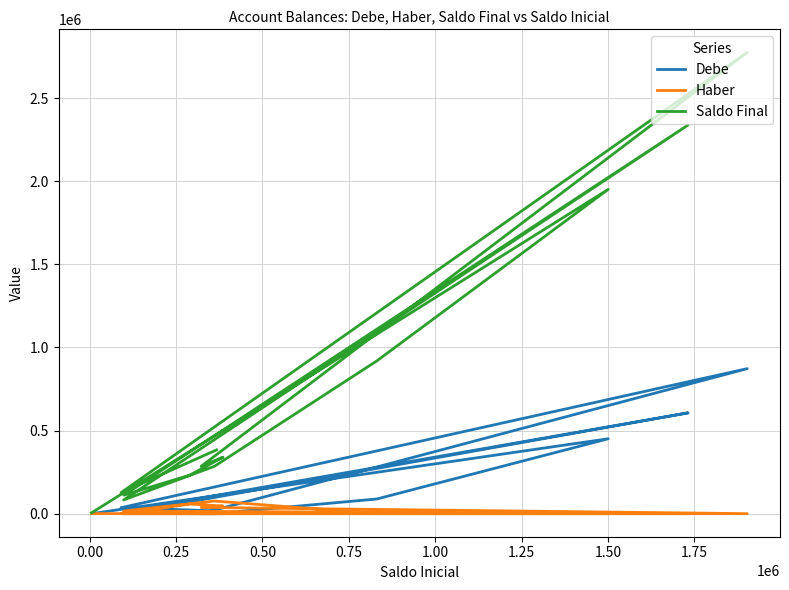

Is this an area chart (filled region under the line)?

No